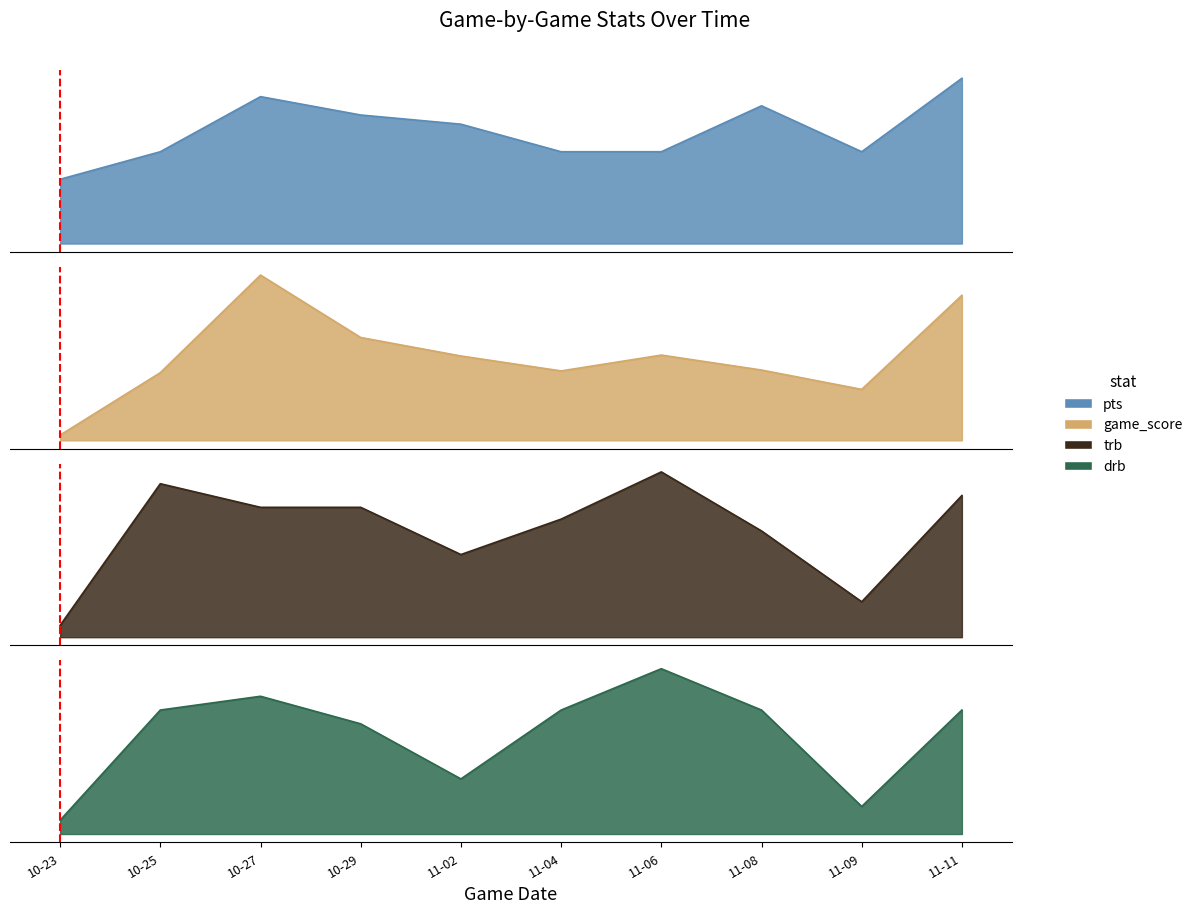

How many values in the drb series are below 9?

4